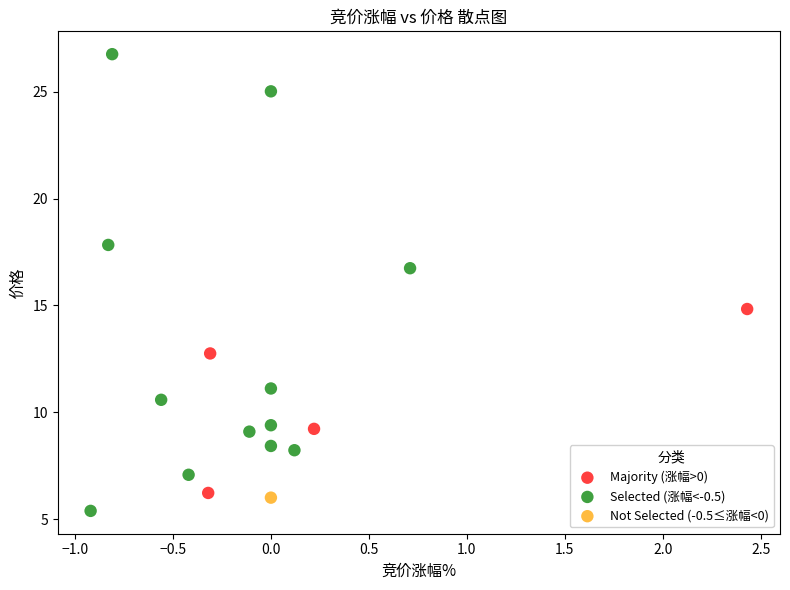

What are all the series names shown in the legend?

Majority (涨幅>0), Selected (涨幅<-0.5), Not Selected (-0.5≤涨幅<0)